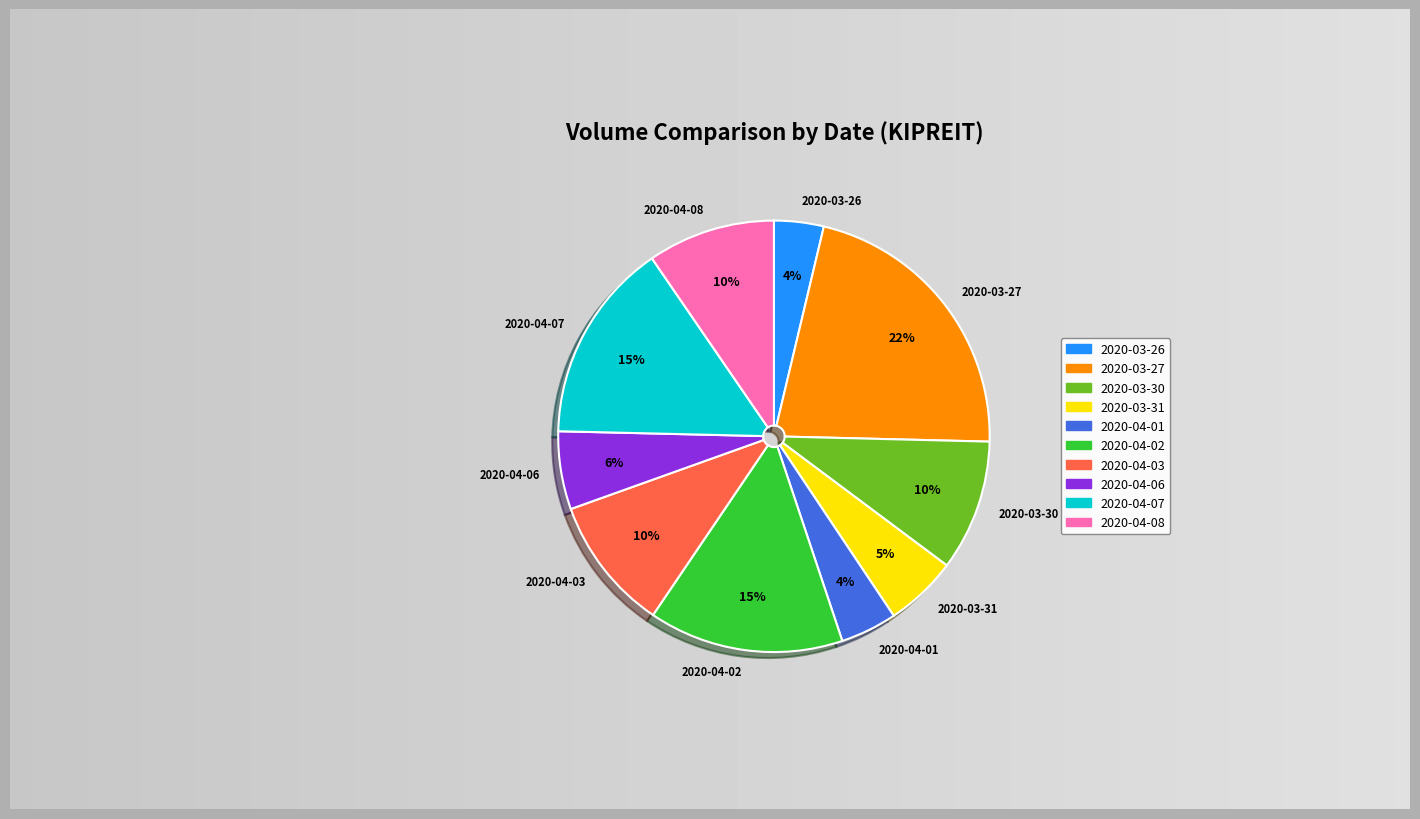

What is the smallest slice in the pie chart?

2020-03-26